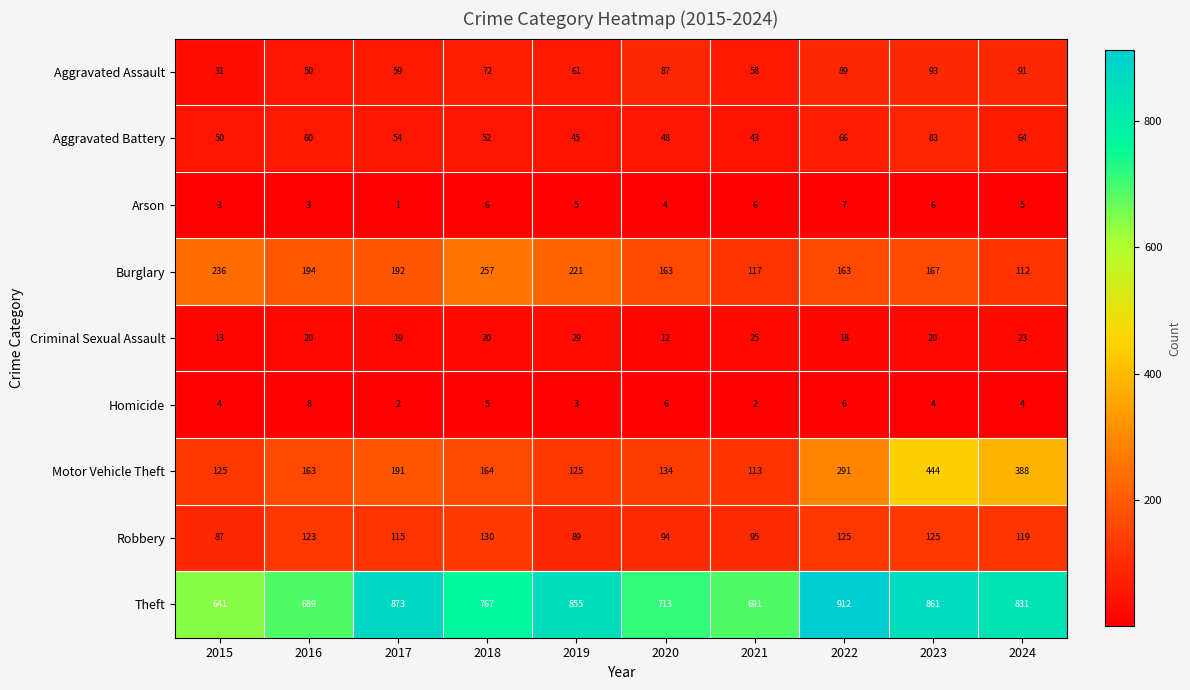

The value of Motor Vehicle Theft at 2017 is 191. True or false?

True